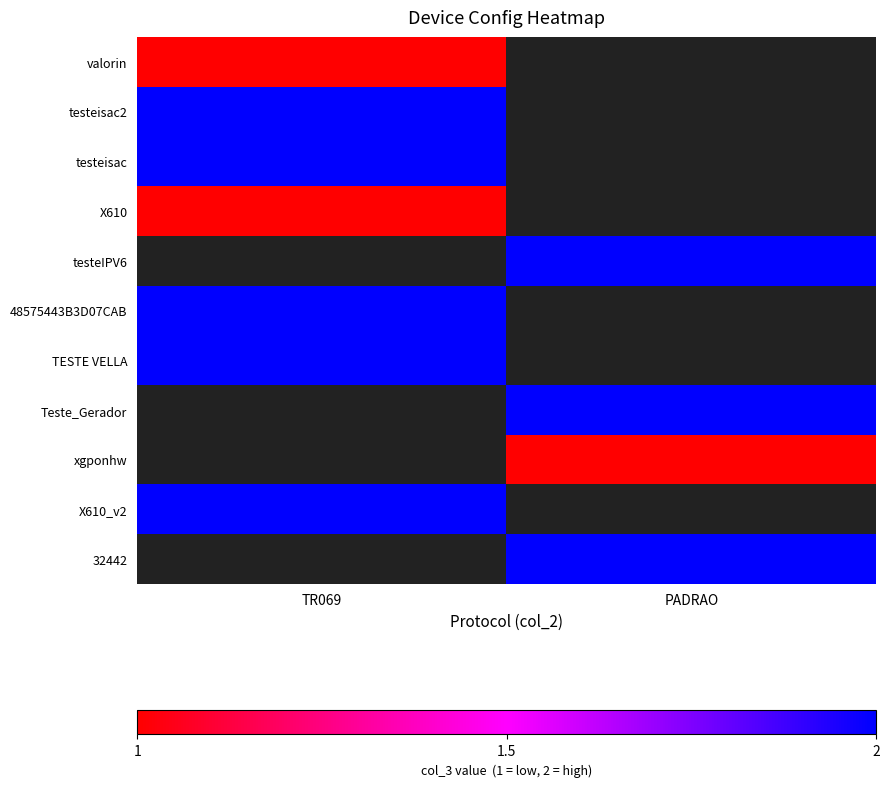

How many series are shown in this chart?

11